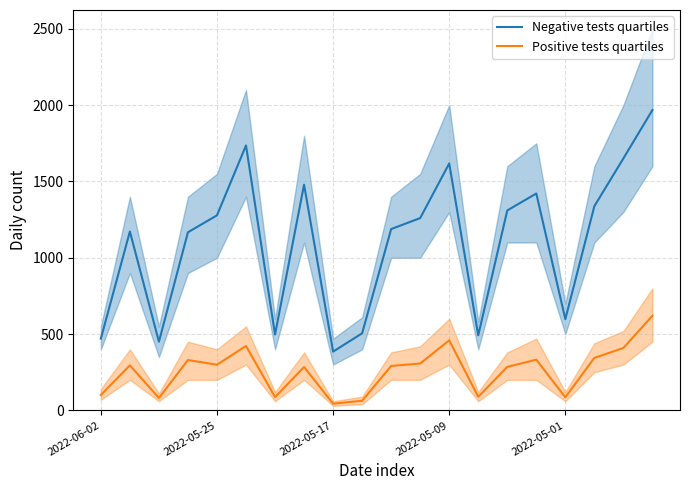

At which category is the sum across all series the highest?

19